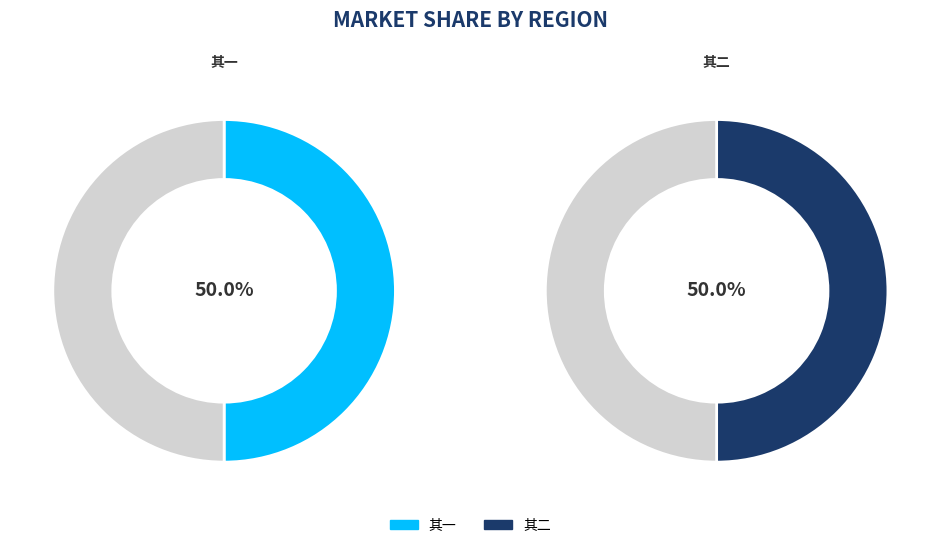

The 癸亥自夏徂秋偶有所得汇而录之既无次序亦不标题 其一 slice represents 50% of the pie. True or false?

True